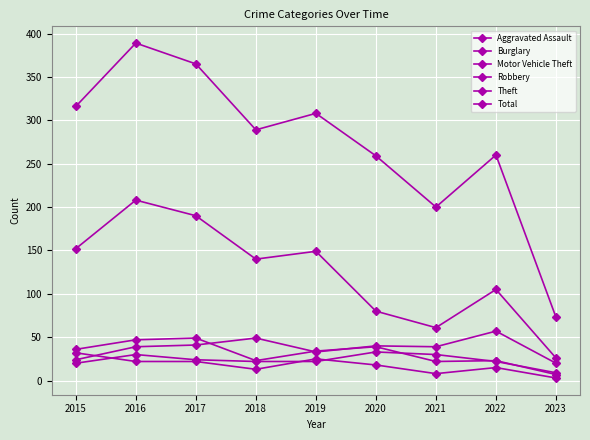

How many data points does each series have?

9